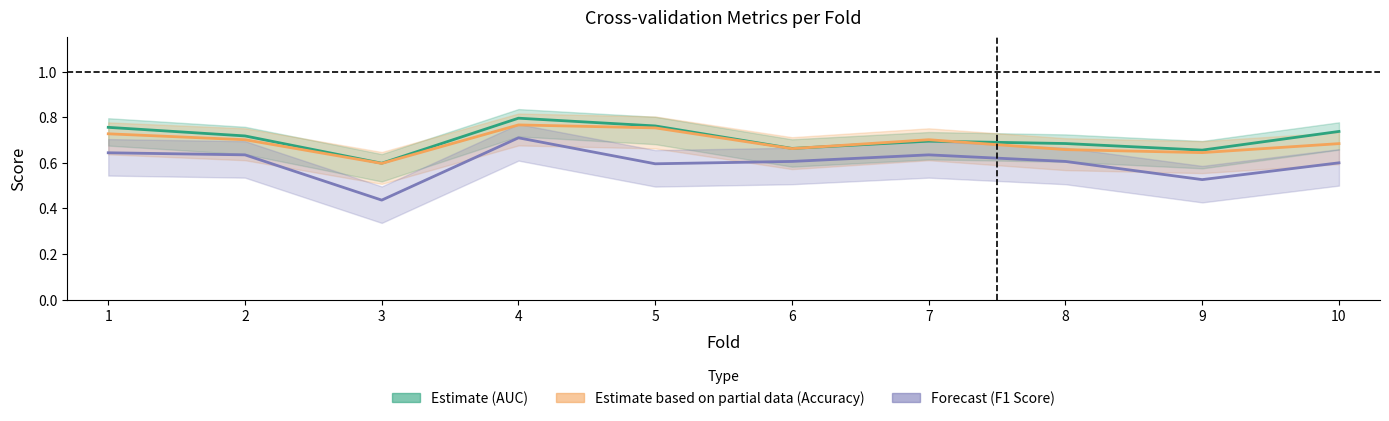

What are all the series names shown in the legend?

Estimate (AUC), Estimate based on partial data (Accuracy), Forecast (F1 Score)